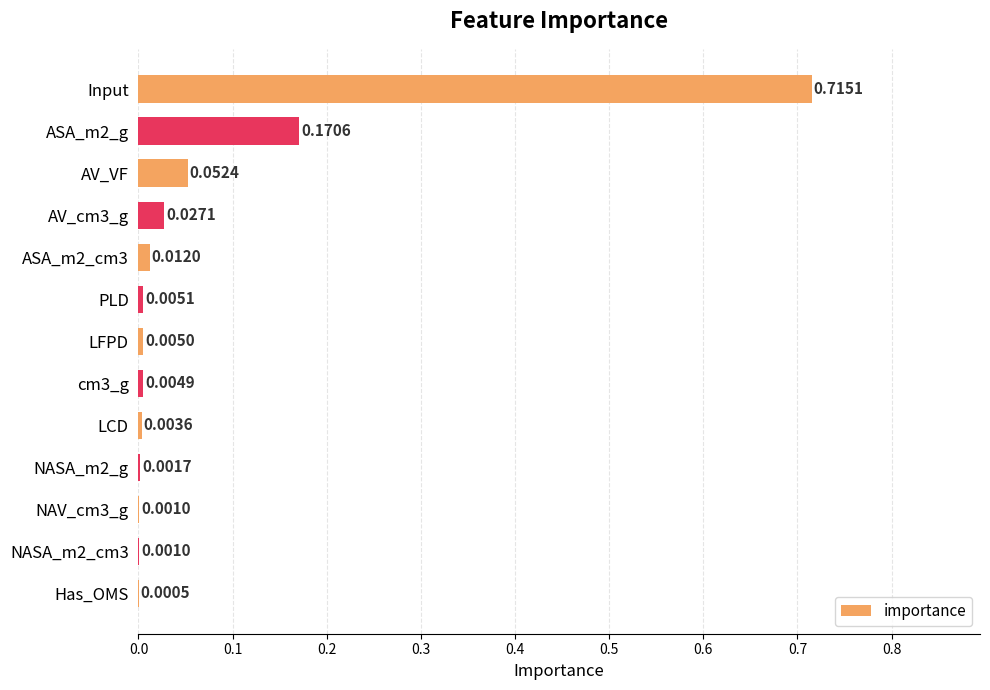

Does the chart contain stacked bars?

No